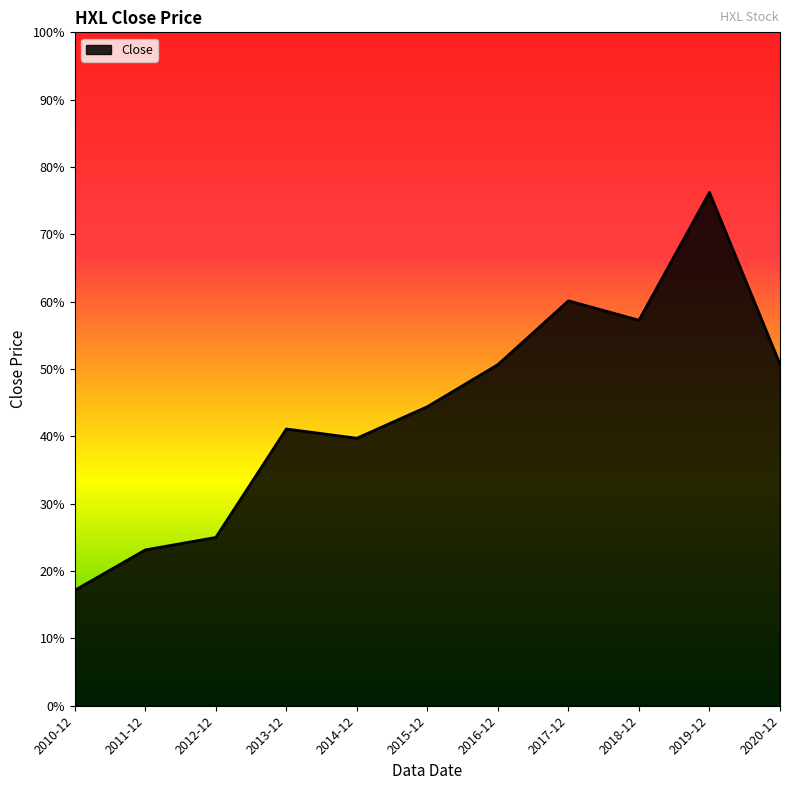

At which category does the chart reach its minimum across all series?

2010-12